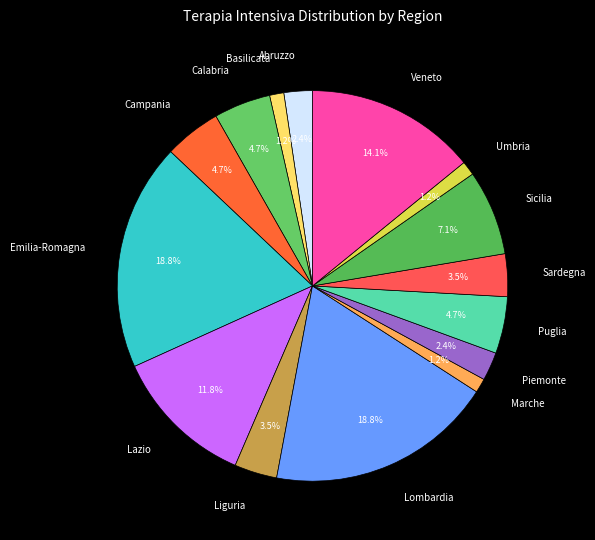

Is there a majority slice in this chart?

No